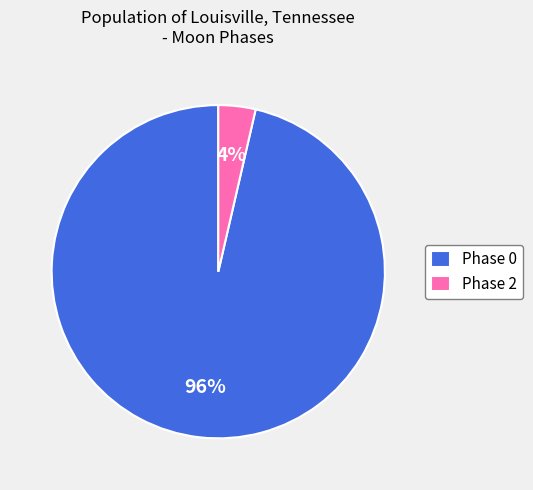

True or false: Phase 0 accounts for 96% of the total.

True